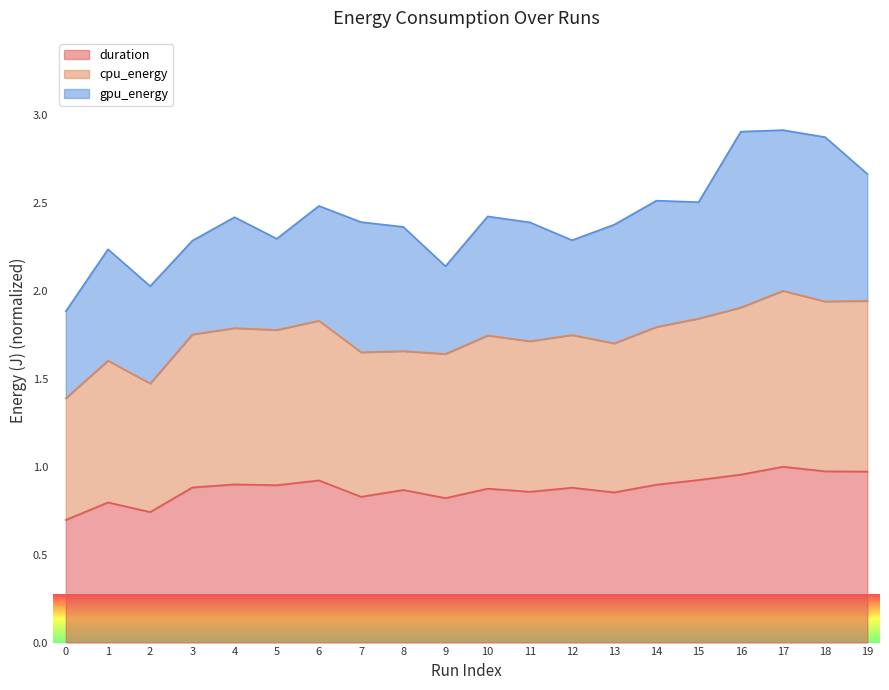

Between 9 and 6, which is larger?

6